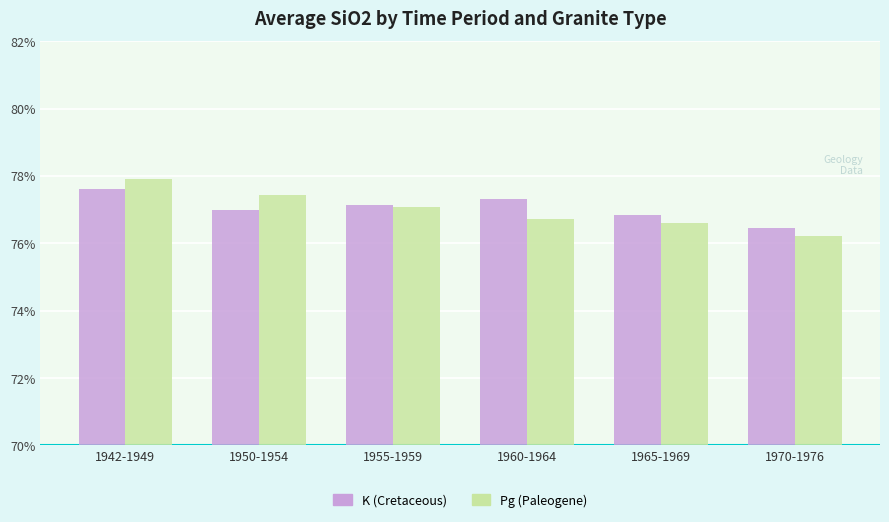

Is it true that K (Cretaceous) equals 76.5 at 1970-1976?

True